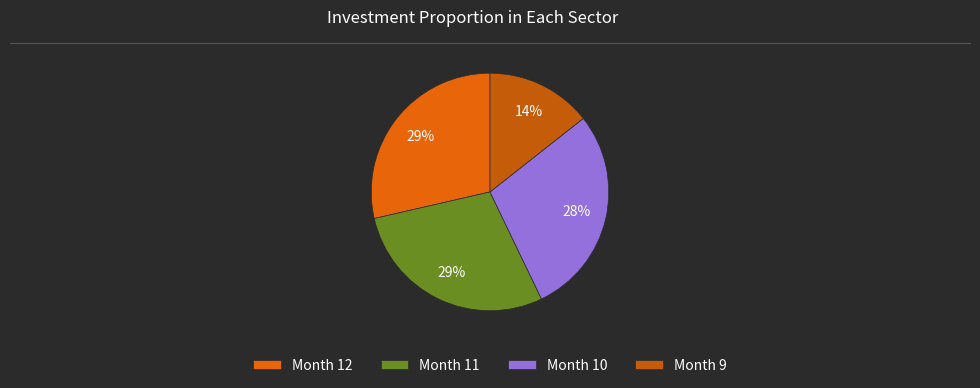

How many segments does this pie chart have?

4